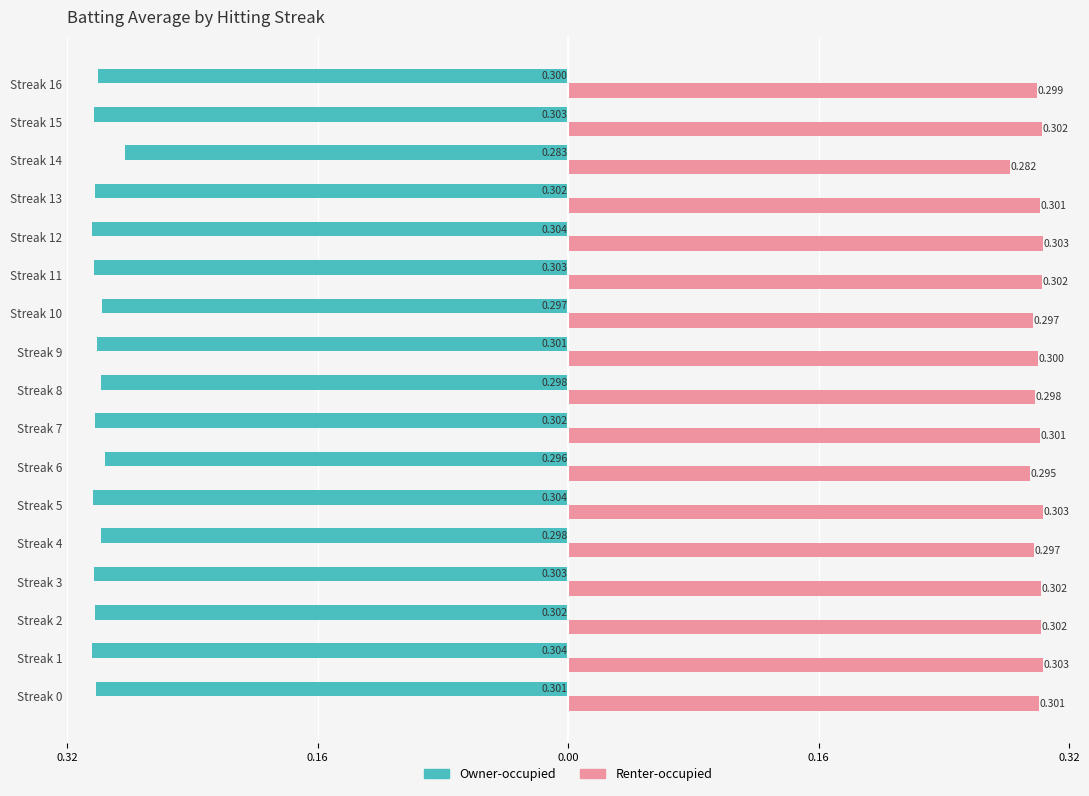

What are all the series names shown in the legend?

Owner-occupied, Renter-occupied